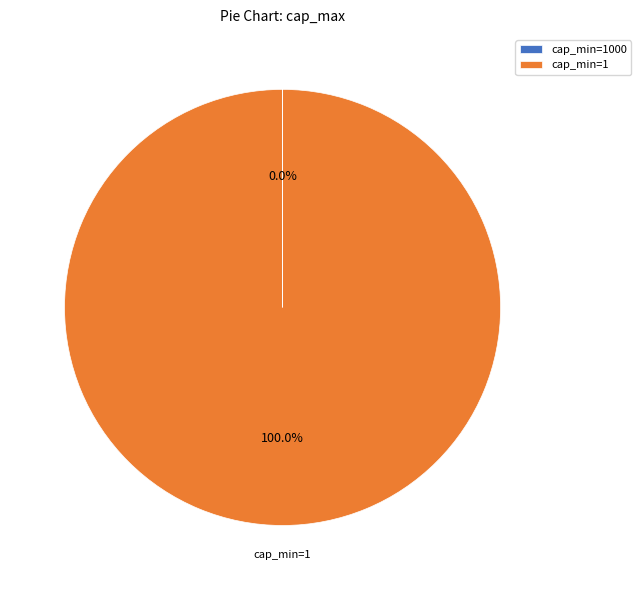

Is there a majority slice in this chart?

Yes